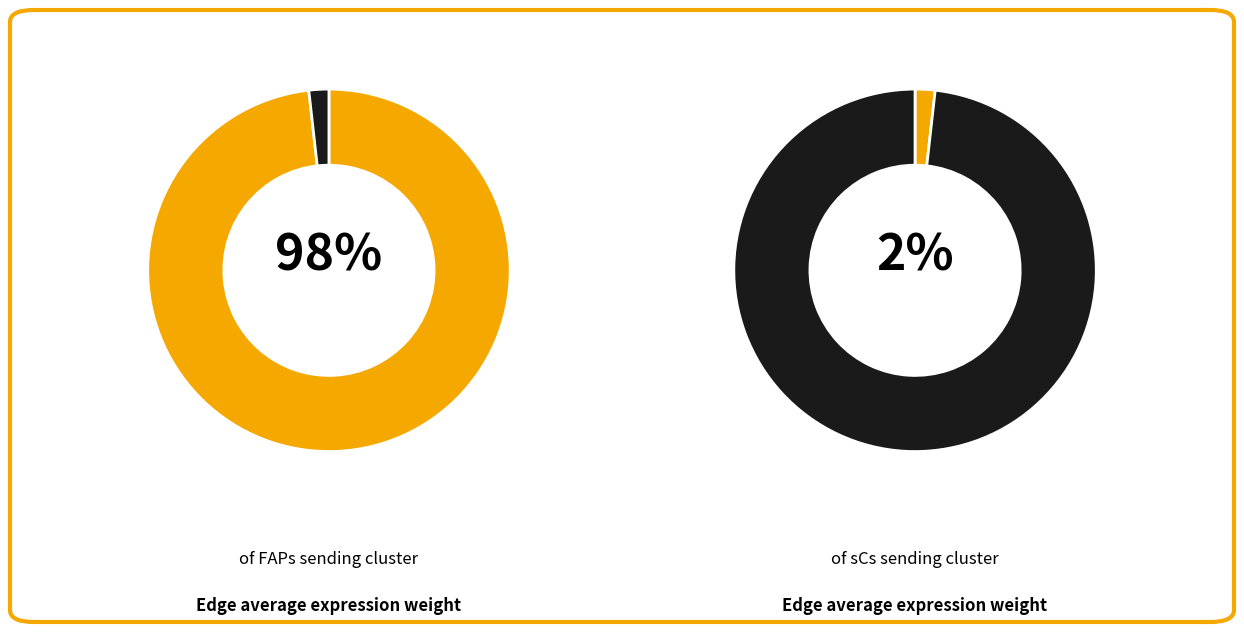

Does any single category account for the majority?

Yes